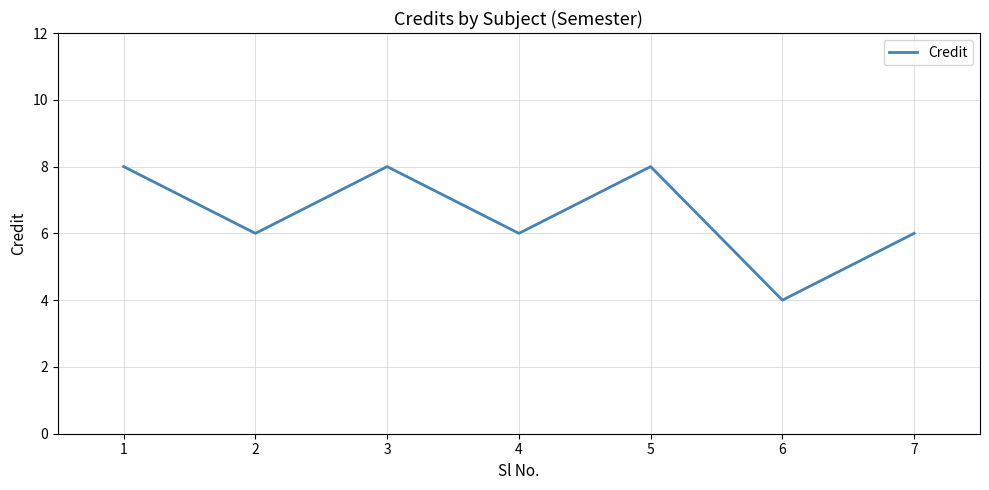

What is the average value?

7